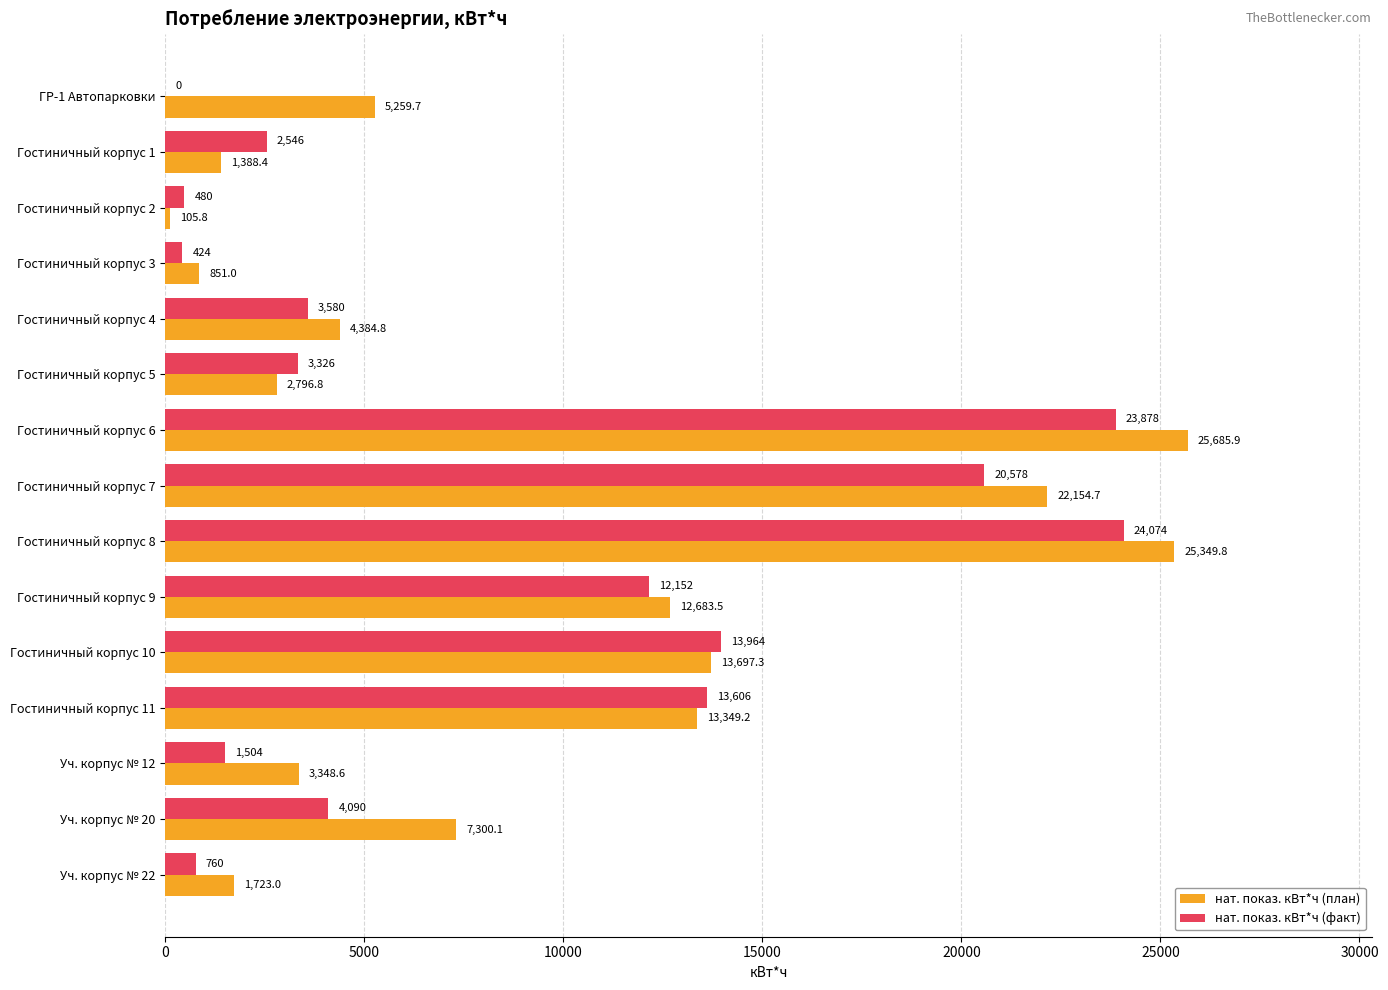

At which category is the sum across all series the highest?

Гостиничный корпус 6